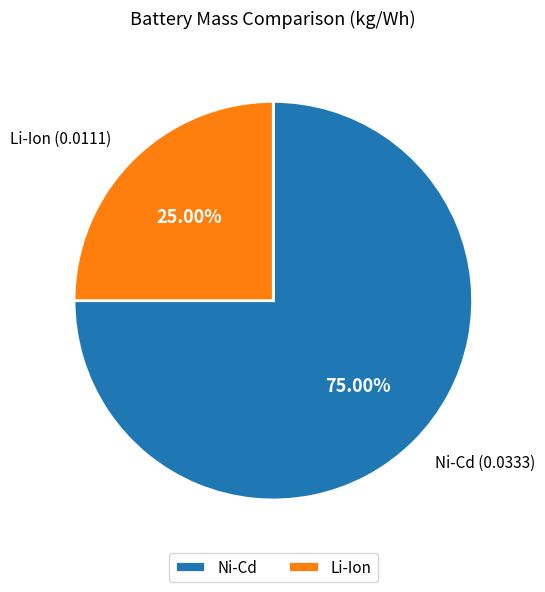

The Li-Ion slice represents 25% of the pie. True or false?

True